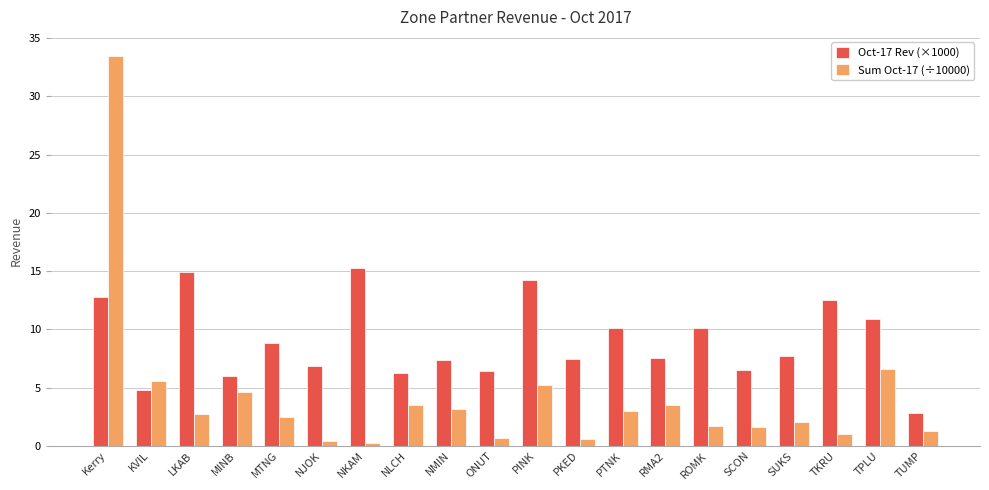

What is the value of the Oct-17 Rev (×1000) bar at the 3rd from the left?

14.9